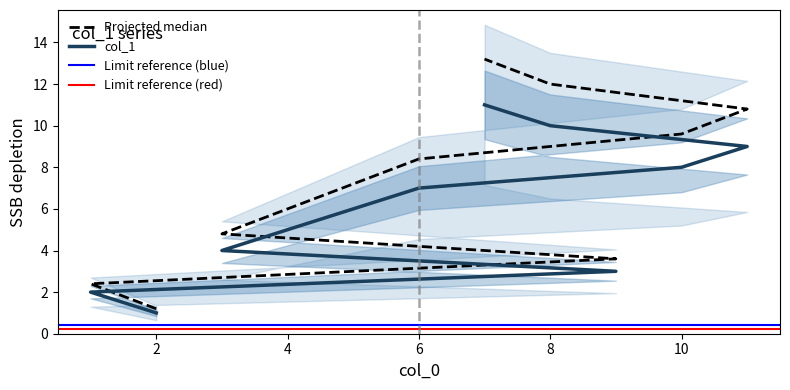

True or false: there are more than 1 points higher than both neighbors.

False